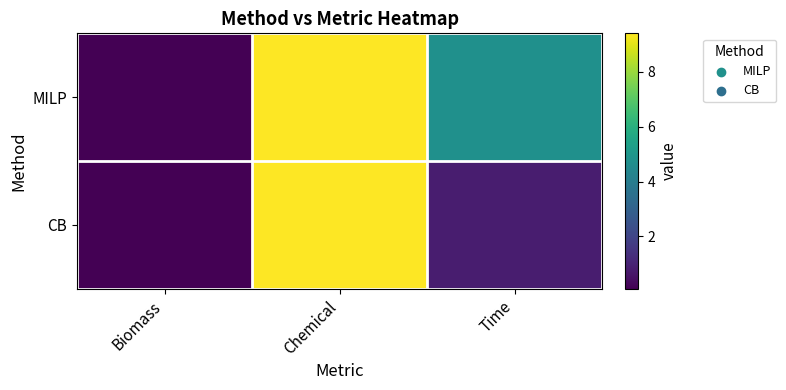

At how many categories does at least one series exceed 7?

1